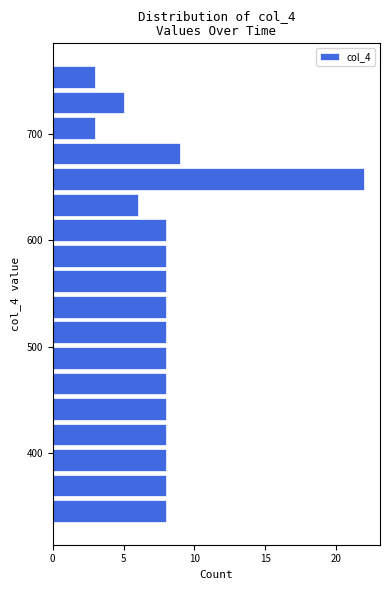

Around what value on the y-axis is the longest bar? Give the approximate position of its centre, as read against the axis.

660